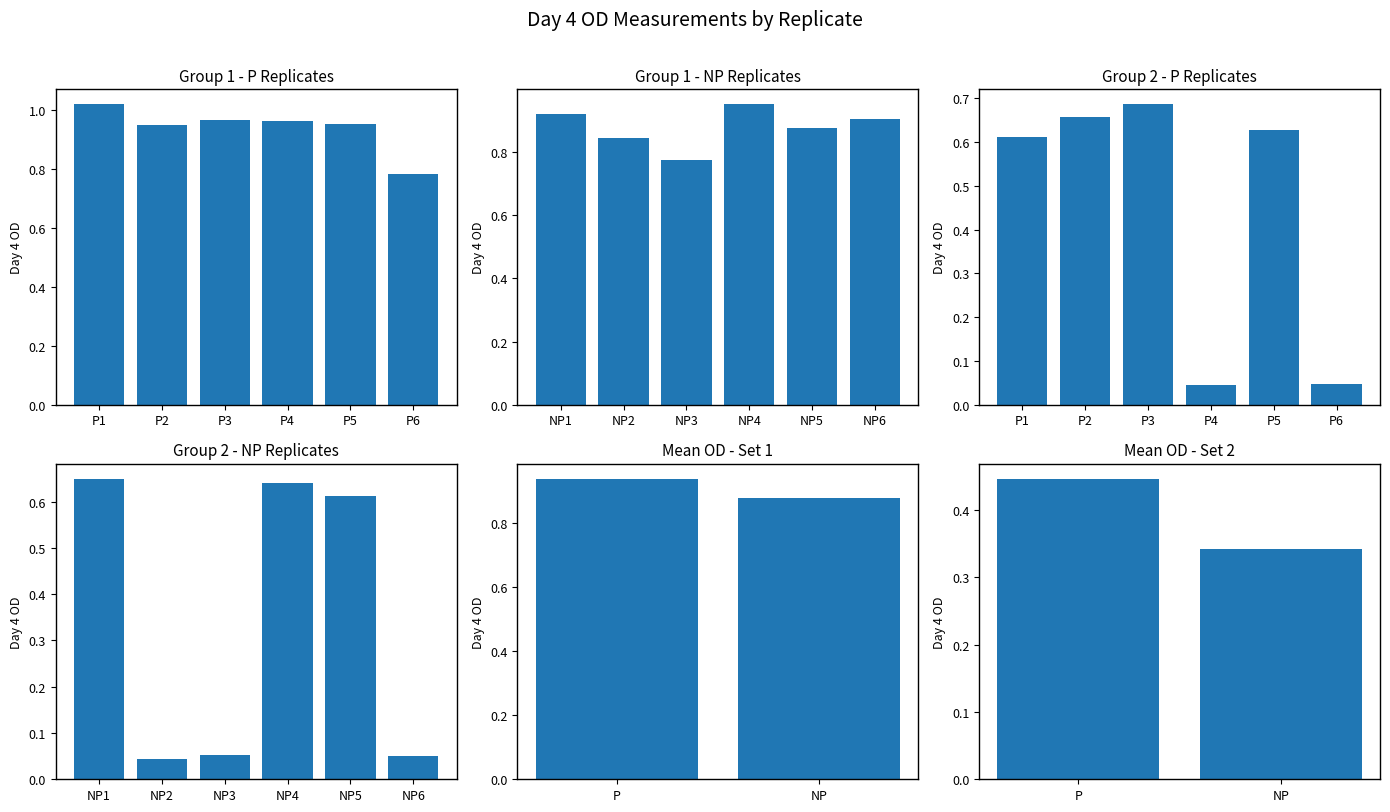

Between P5 and P1, which is larger?

P1